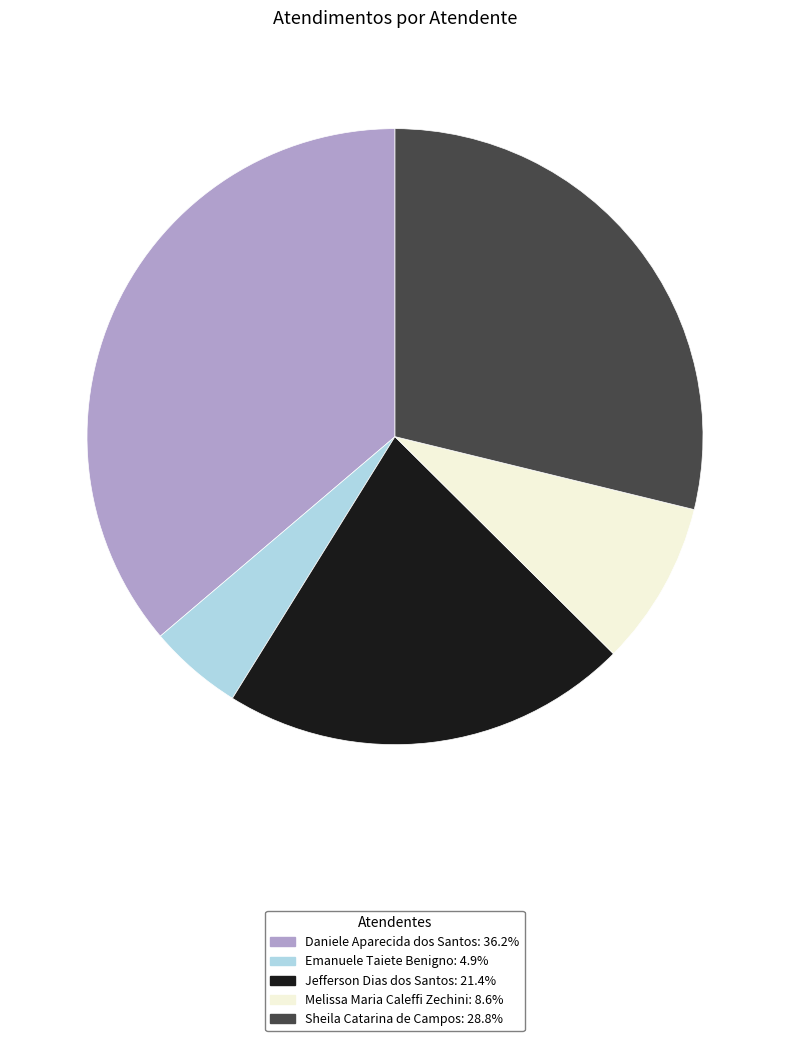

Does Melissa Maria Caleffi Zechini represent more than half of the total?

No